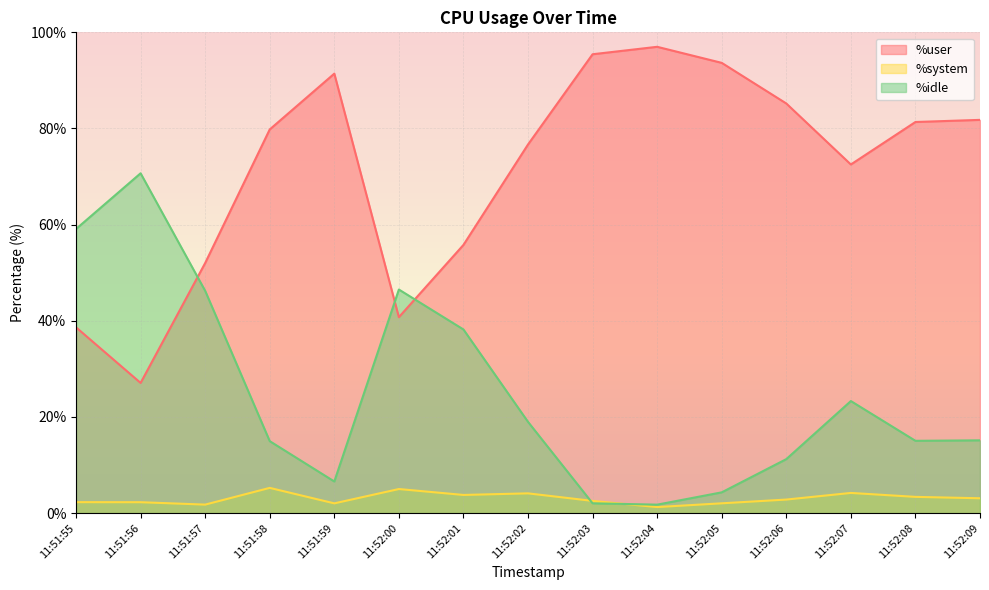

At which label does %user reach its peak?

11:52:04